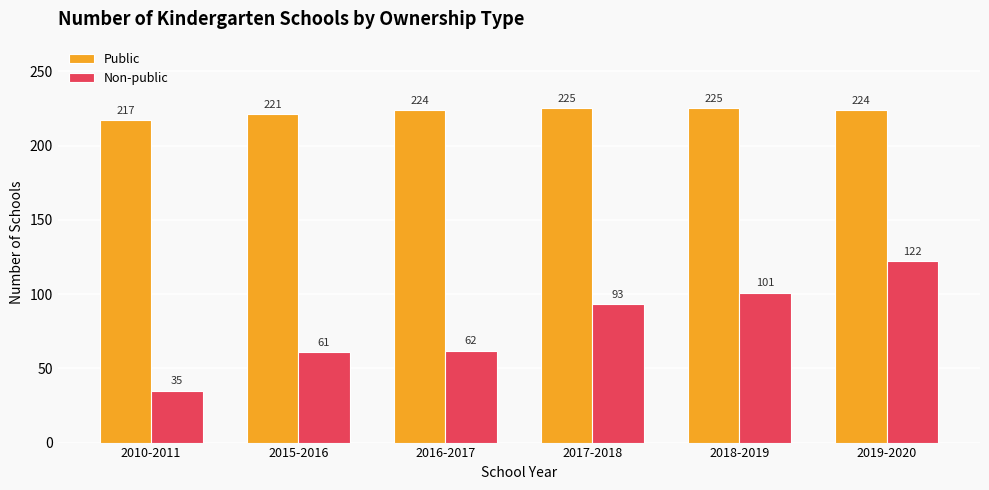

List the series in order of their peak value, highest first.

Public, Non-public